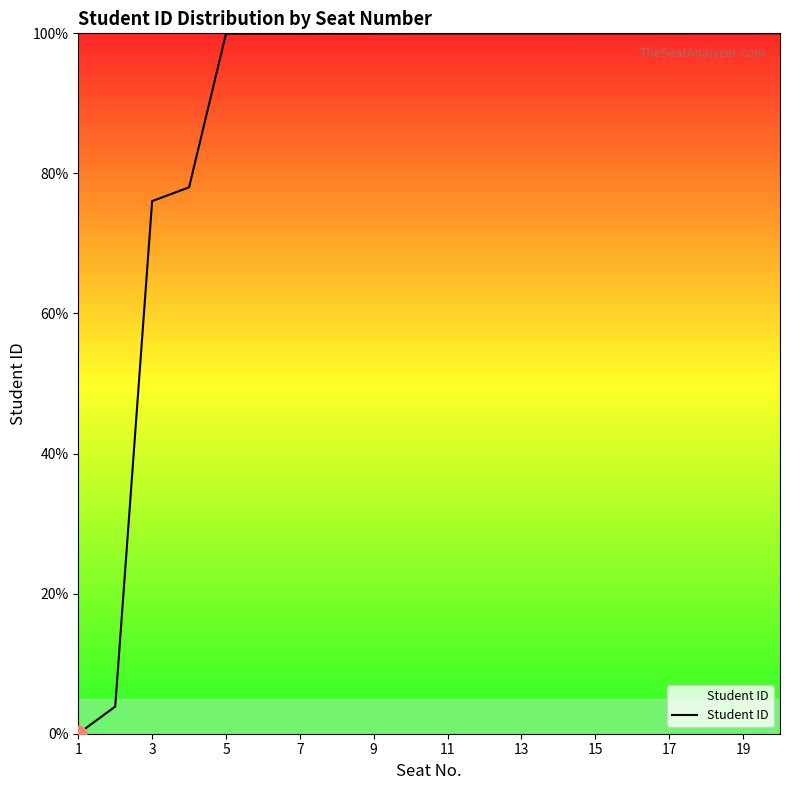

Reading left to right, what are all the values shown in this chart?

0.0	3.9	76.0	78.0	100.0	100.0	100.0	100.0	100.0	100.0	100.0	100.0	100.0	100.0	100.0	100.0	100.0	100.0	100.0	100.0